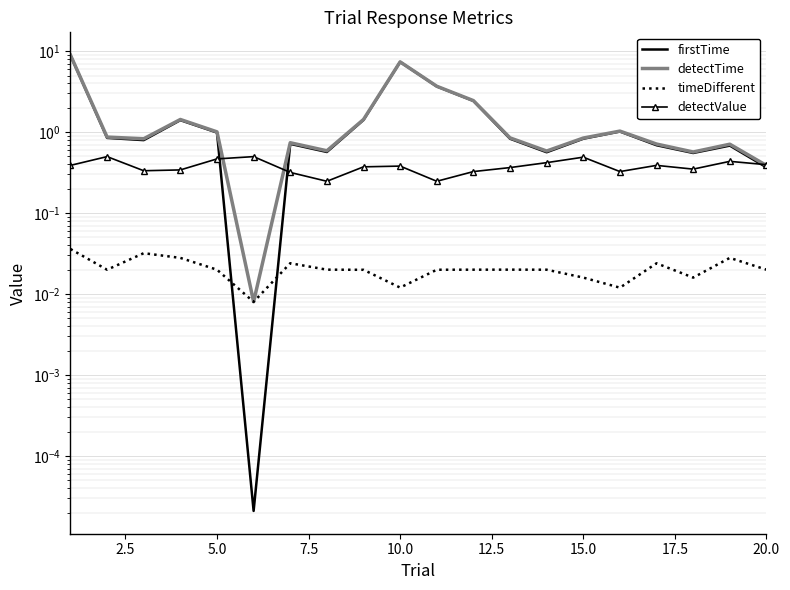

What is the difference between the maximum and minimum values in the firstTime series?

8.9